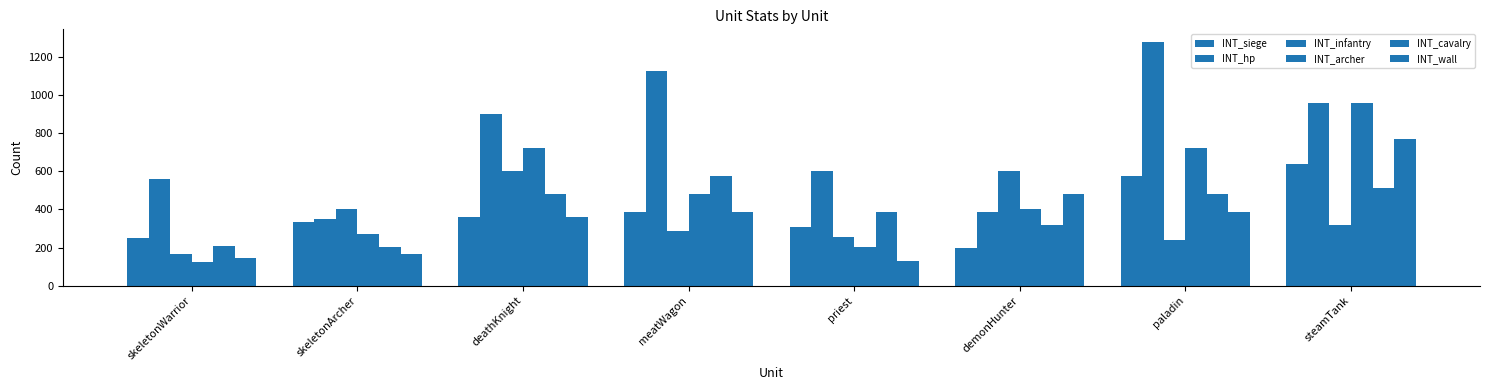

How many data points in INT_archer are less than 480?

4